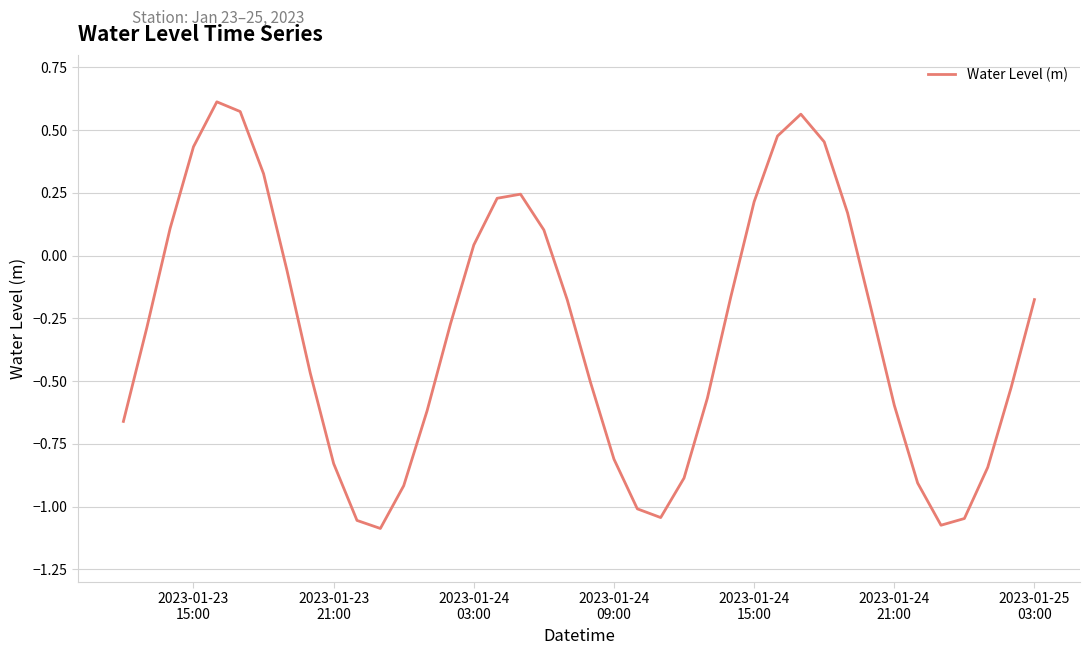

What is the difference between the second highest and minimum values?

1.7